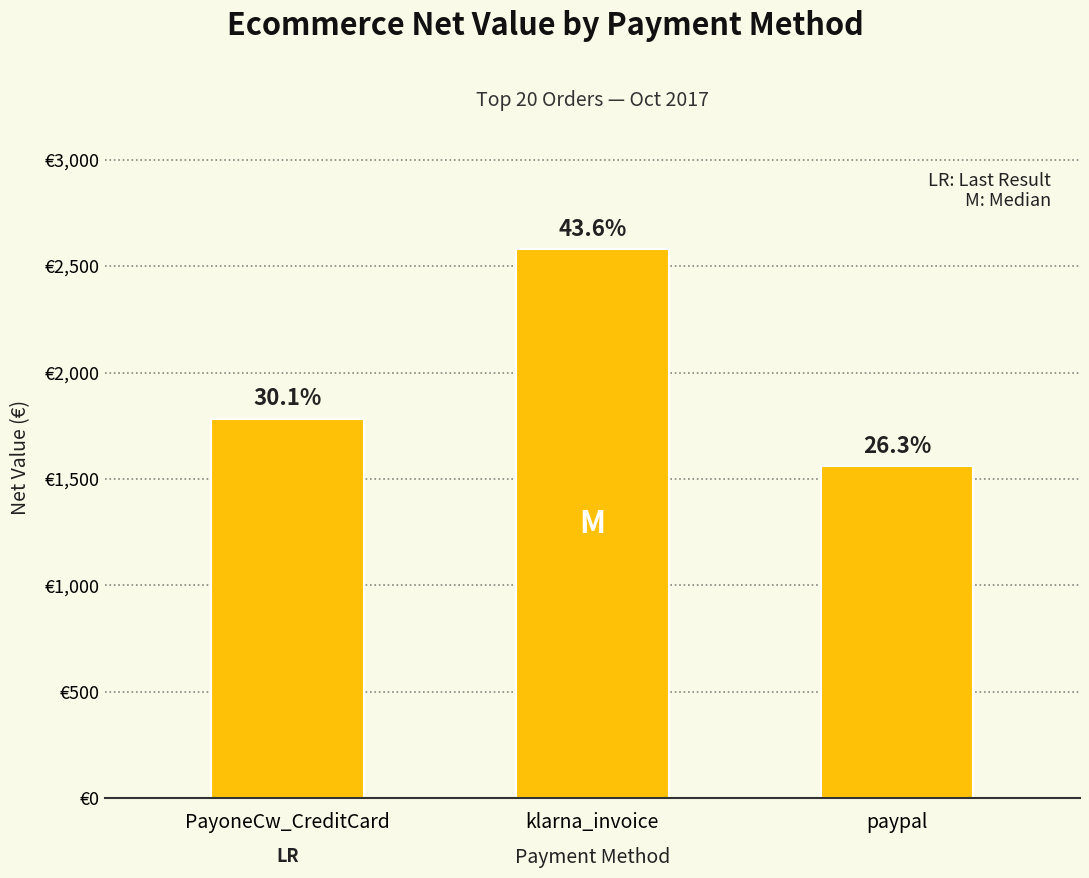

What is the label of the 2nd bar from the right?

klarna_invoice